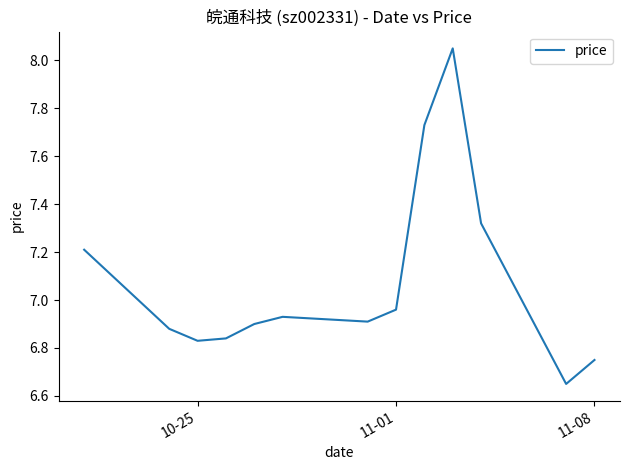

What is the difference between the maximum and minimum values?

1.4